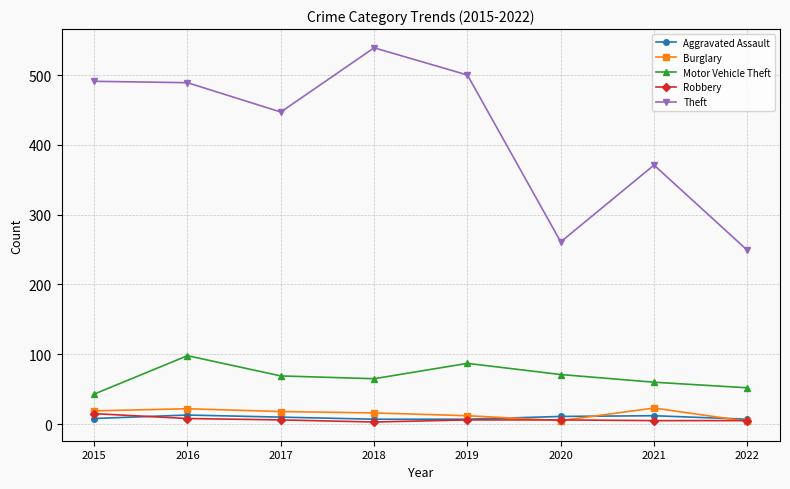

What is the difference between the highest and lowest values at 2019?

494